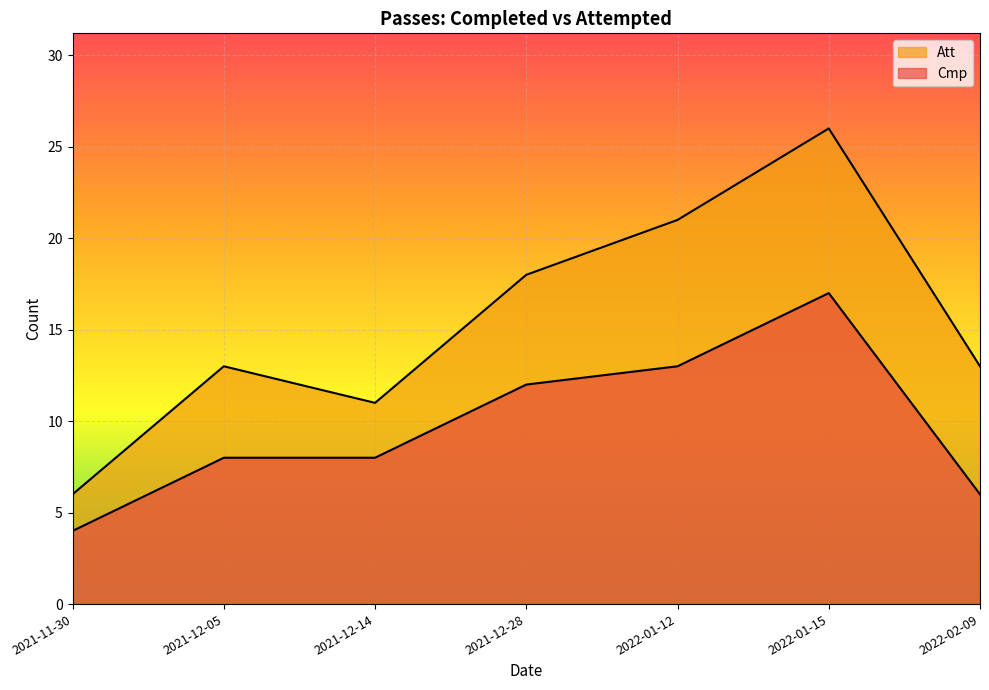

At which category does Cmp reach its first local peak?

2022-01-15